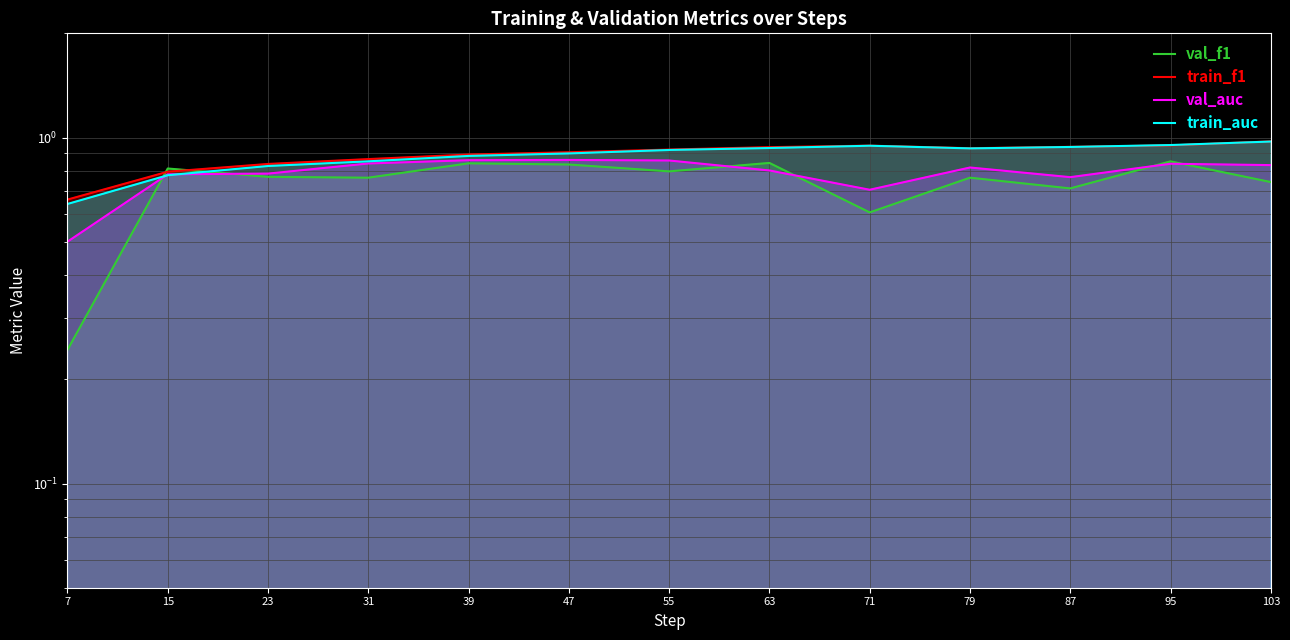

List the labels in order of train_auc value, smallest first.

7, 15, 23, 31, 39, 47, 55, 79, 63, 87, 71, 95, 103